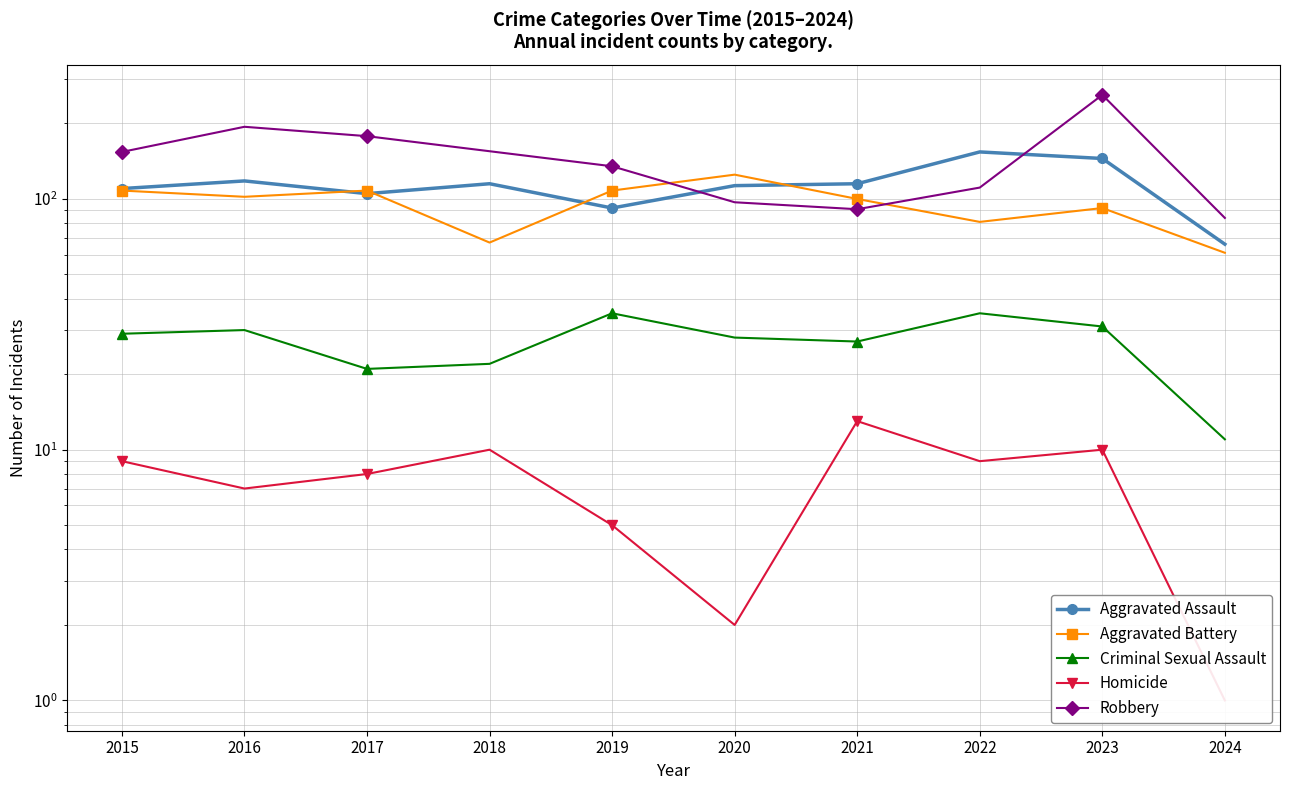

How many lines are shown in the chart?

5